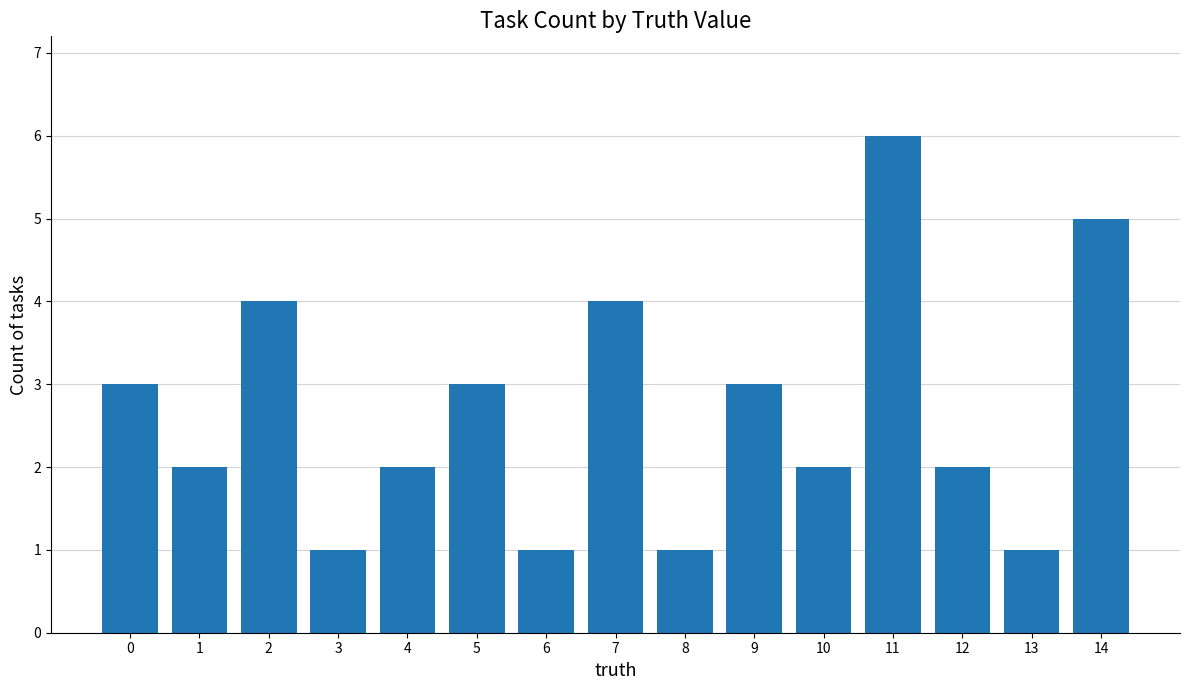

The value at 12 is 2. True or false?

True